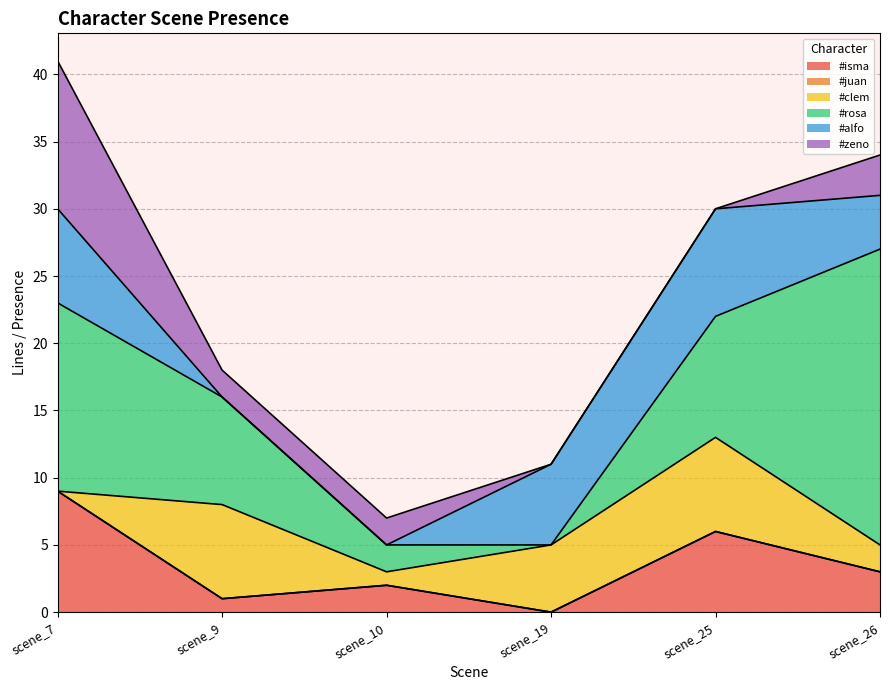

What are all the series names shown in the legend?

#isma, #juan, #clem, #rosa, #alfo, #zeno